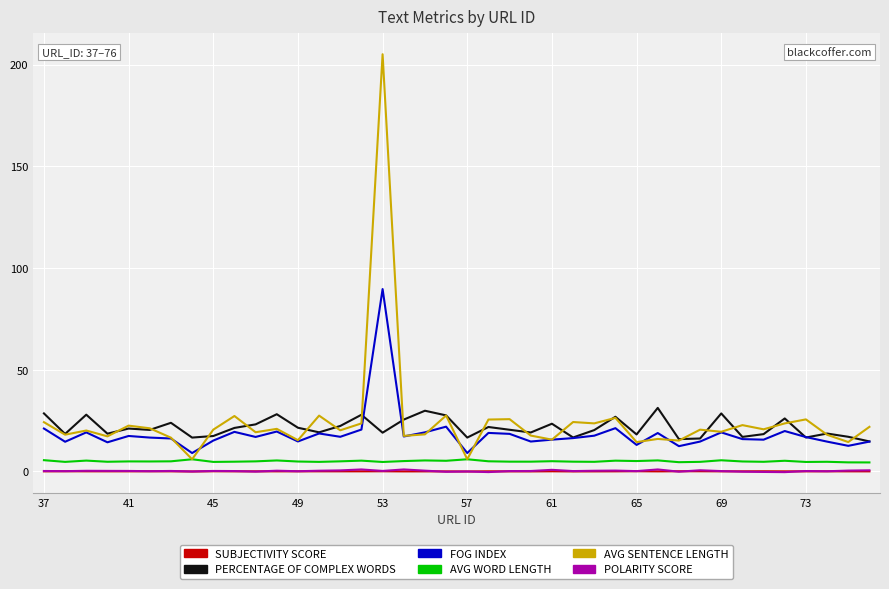

What is the greatest value displayed?

205.1